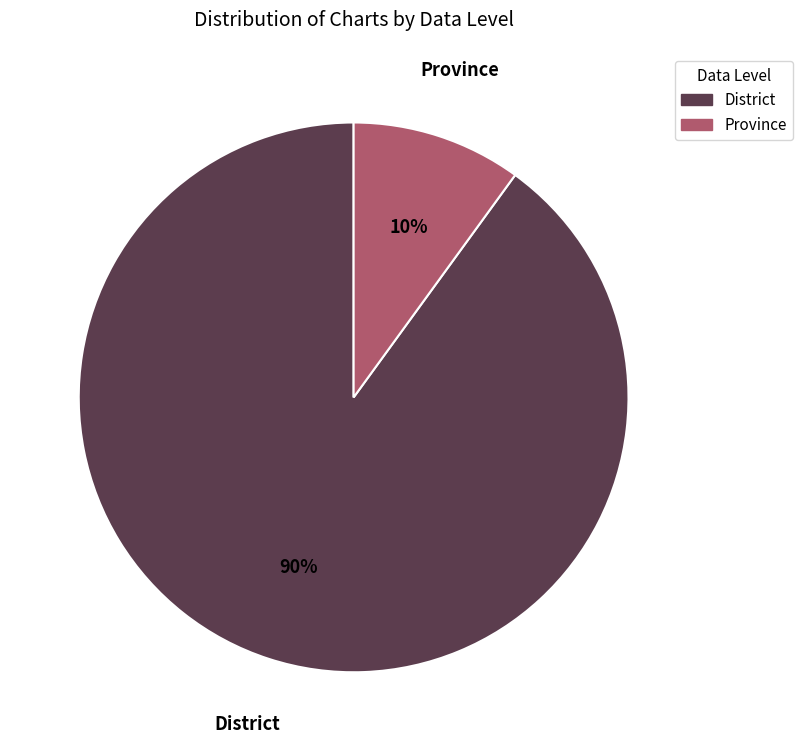

To the nearest percent, what is the average slice percentage?

50%